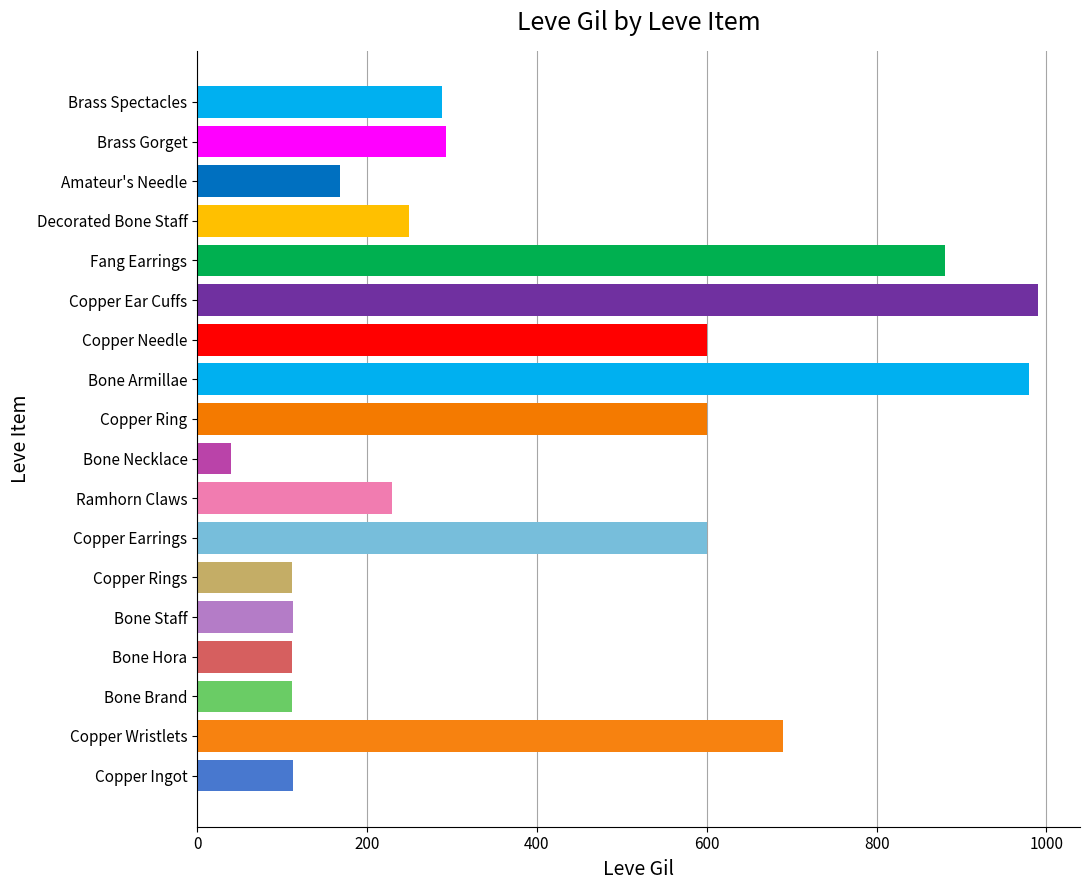

What is the difference between the second highest and second lowest values?

868